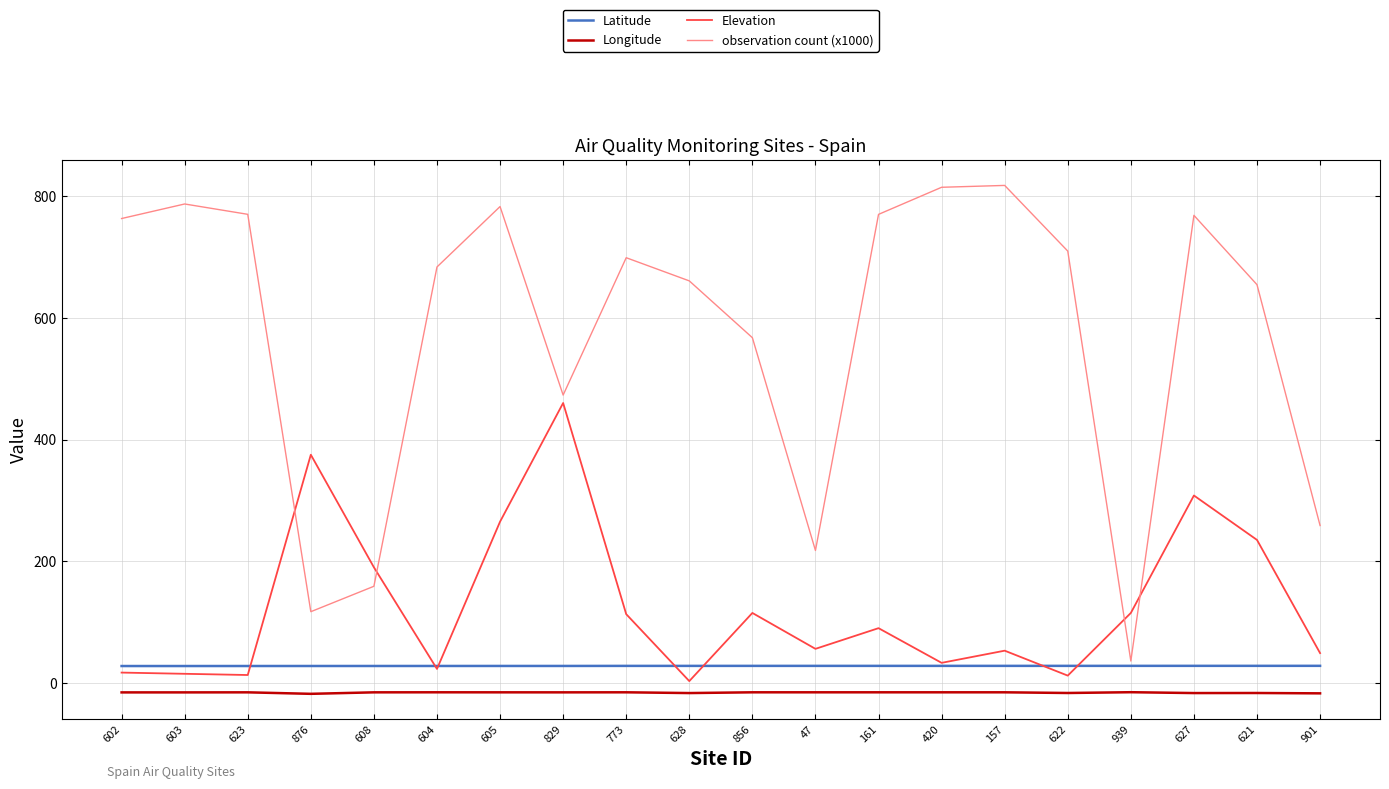

Where is observation count (x1000) nearest to the value 426?

829